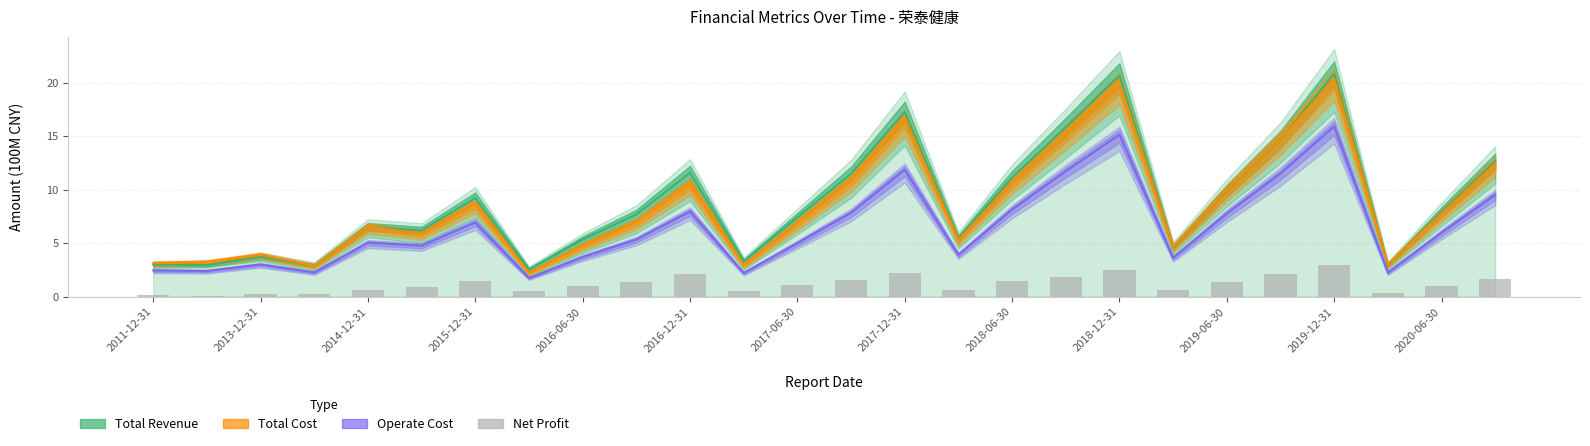

Reading left to right, what are all the values shown in this chart?

Total Revenue: 3.0	2.9	3.7	2.9	6.5	6.2	9.2	2.5	5.3	7.7	11.6	3.3	7.4	11.5	17.3	5.4	11.1	15.8	20.7	4.6	9.9	14.7	20.8	2.9	7.9	12.6
Total Cost: 3.1	3.3	3.9	2.9	6.5	5.9	8.6	2.2	4.8	7.0	10.5	3.0	6.9	10.9	16.6	5.3	10.6	15.2	19.9	4.7	9.9	14.7	20.3	3.0	7.7	12.4
Operate Cost: 2.4	2.4	3.0	2.3	5.0	4.7	6.9	1.7	3.7	5.3	7.9	2.2	5.0	7.8	11.8	3.9	8.1	11.7	15.1	3.6	7.7	11.5	15.9	2.2	6.0	9.5
Net Profit: 0.2	0.1	0.3	0.3	0.6	0.9	1.4	0.5	1.0	1.4	2.1	0.5	1.1	1.6	2.2	0.6	1.4	1.8	2.5	0.6	1.4	2.1	3.0	0.3	1.0	1.6